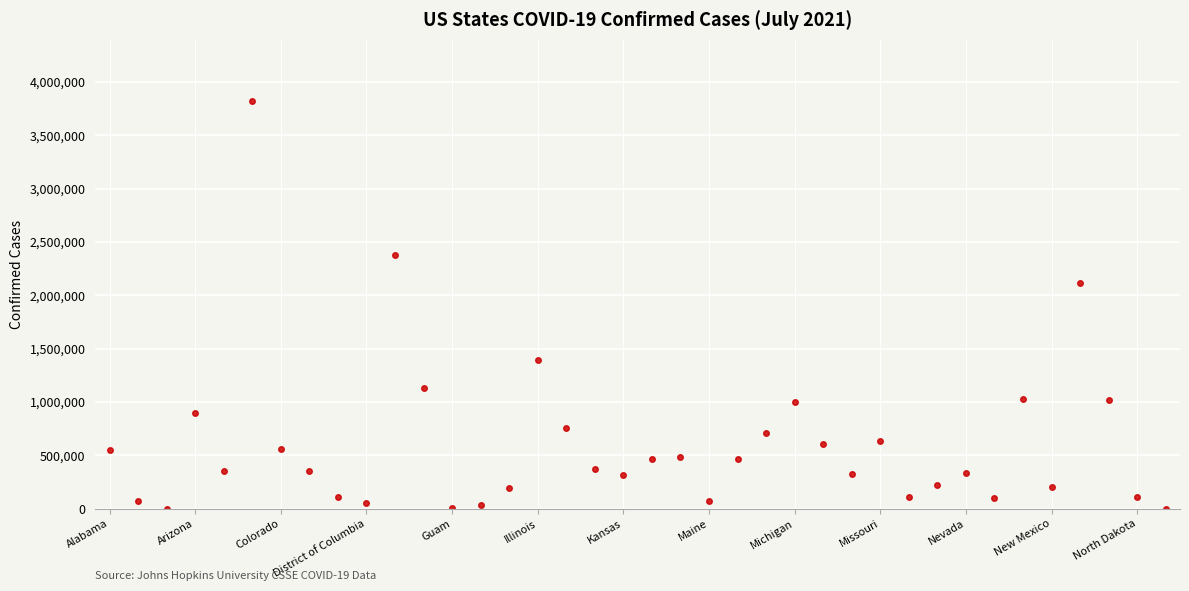

What is the sum of all values?

23351091